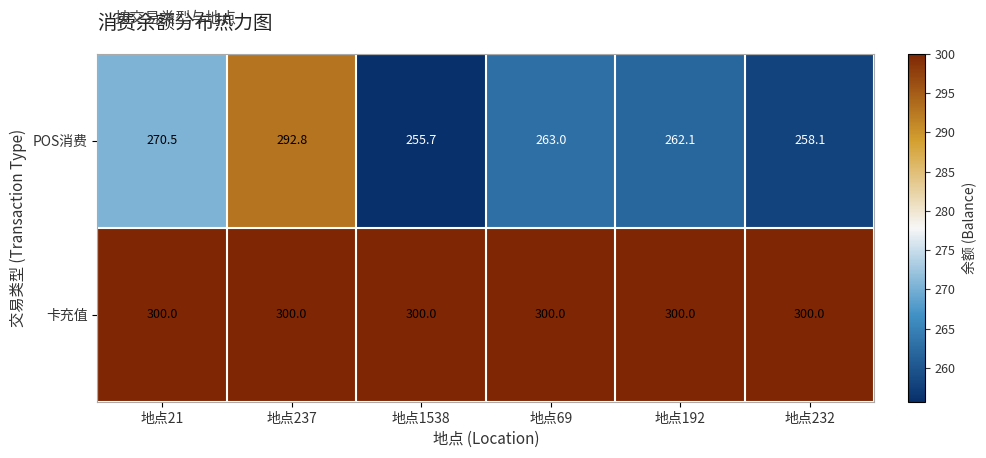

How many distinct data groups are displayed?

2